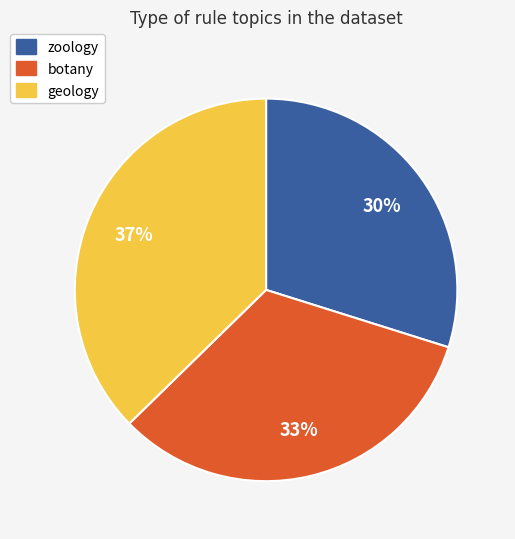

Is there a majority slice in this chart?

No